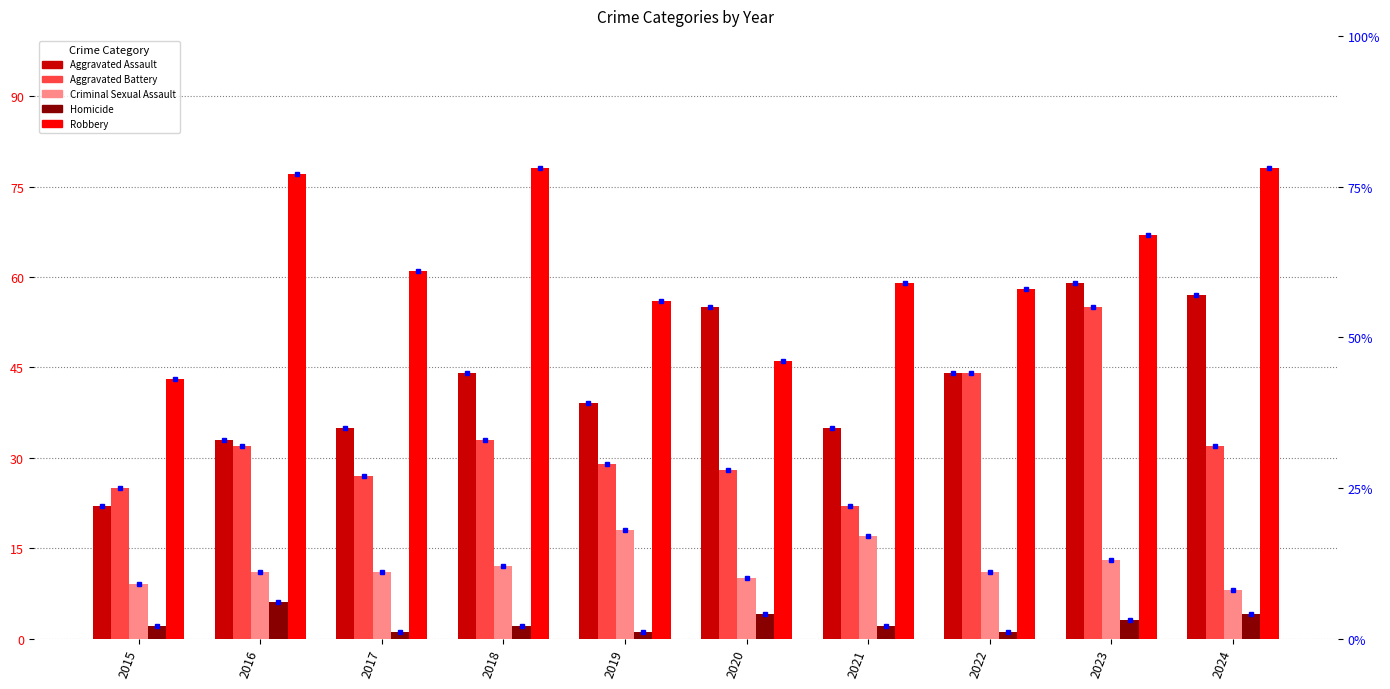

What is the difference between the maximum and minimum values in the Homicide series?

5